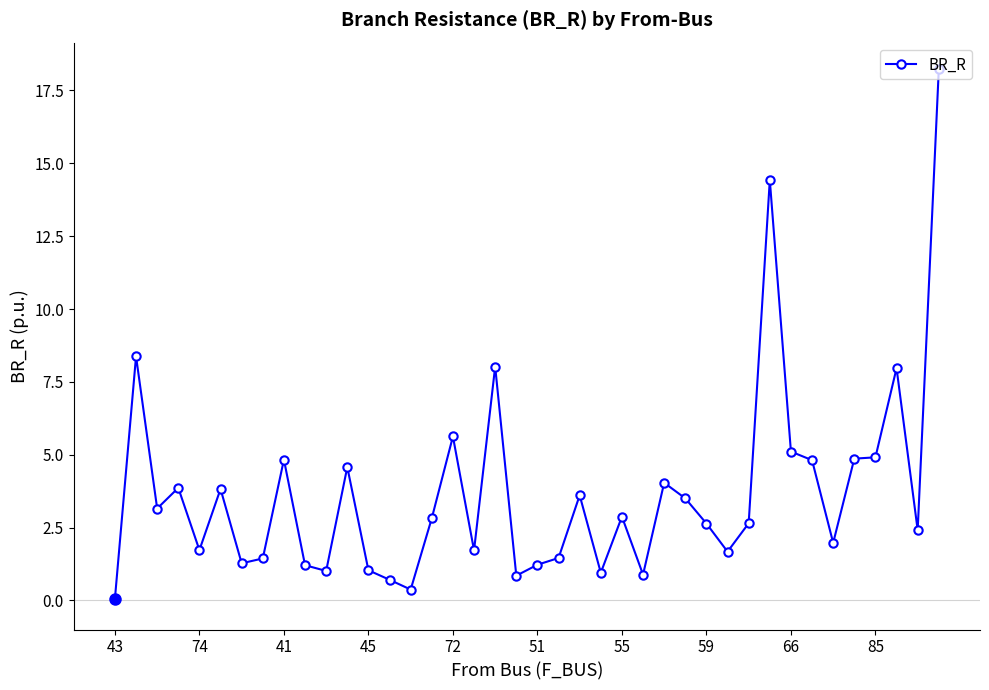

What is the greatest value displayed?

18.2